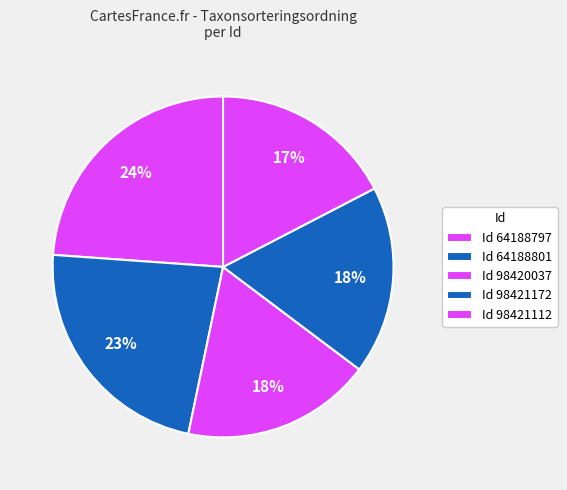

How many slices are in this pie chart?

5